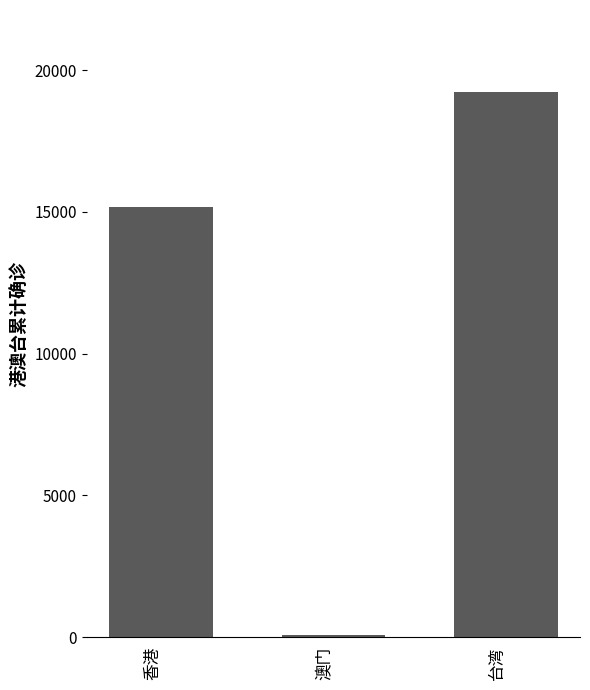

Which category has the lowest value across all series?

澳门